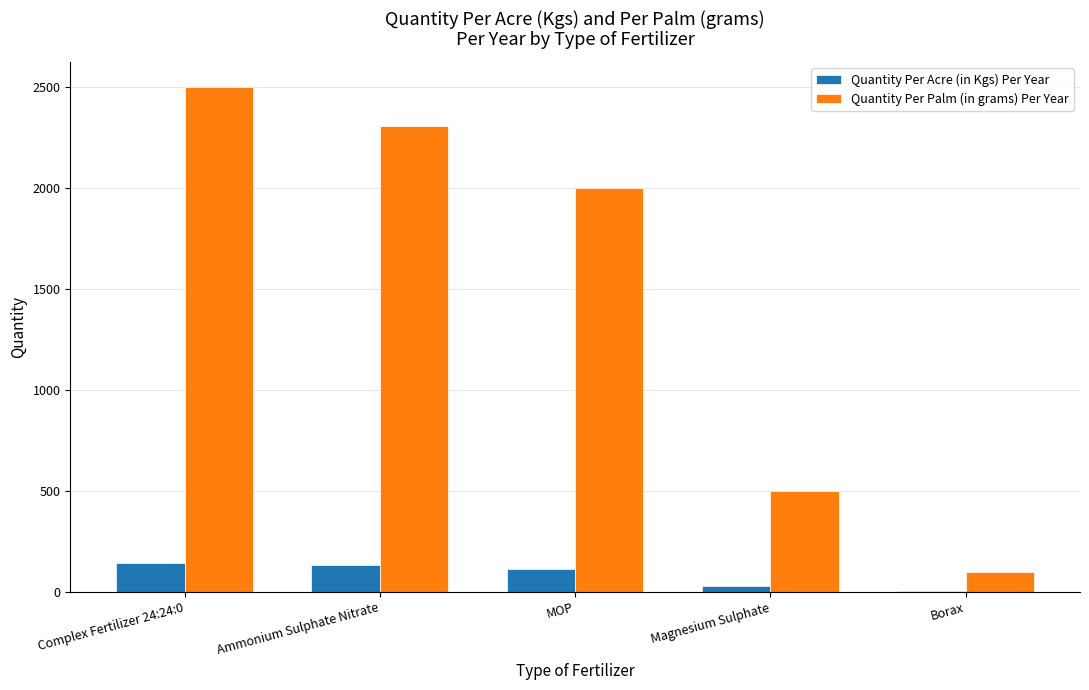

What is the greatest value displayed?

2500